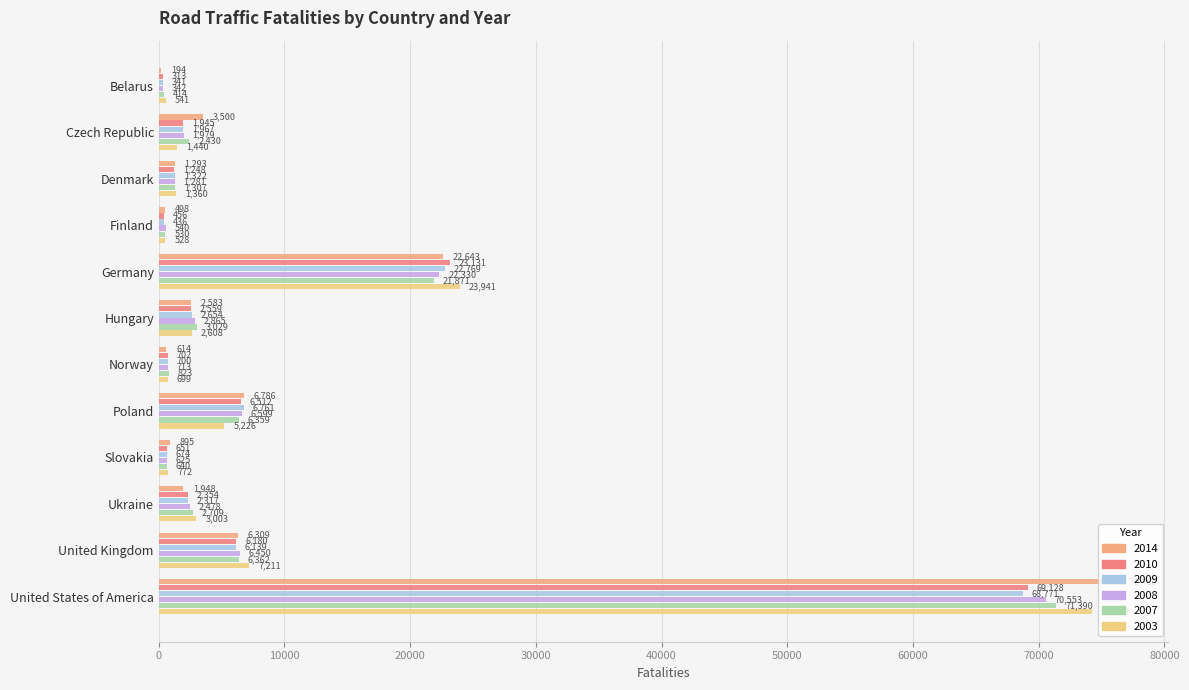

Rank the series by their maximum value, from lowest to highest.

2009, 2010, 2008, 2007, 2003, 2014